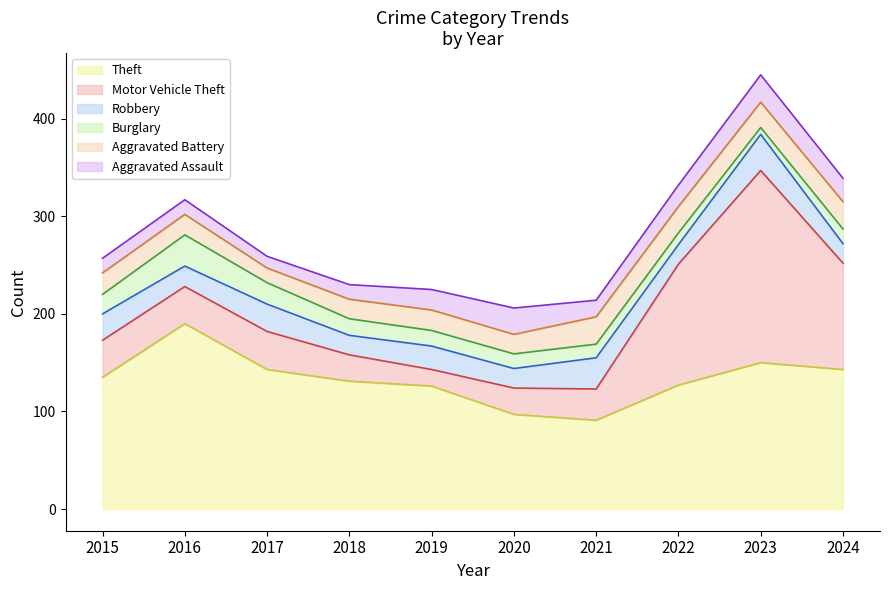

Is it true that Aggravated Battery equals 26 at 2023?

True